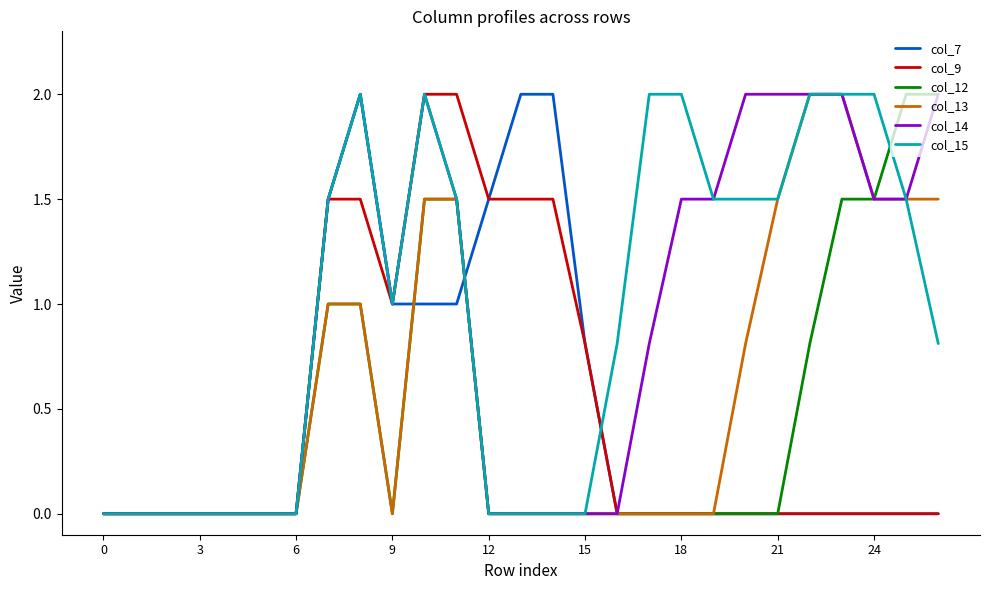

Does the chart have visible grid lines?

No